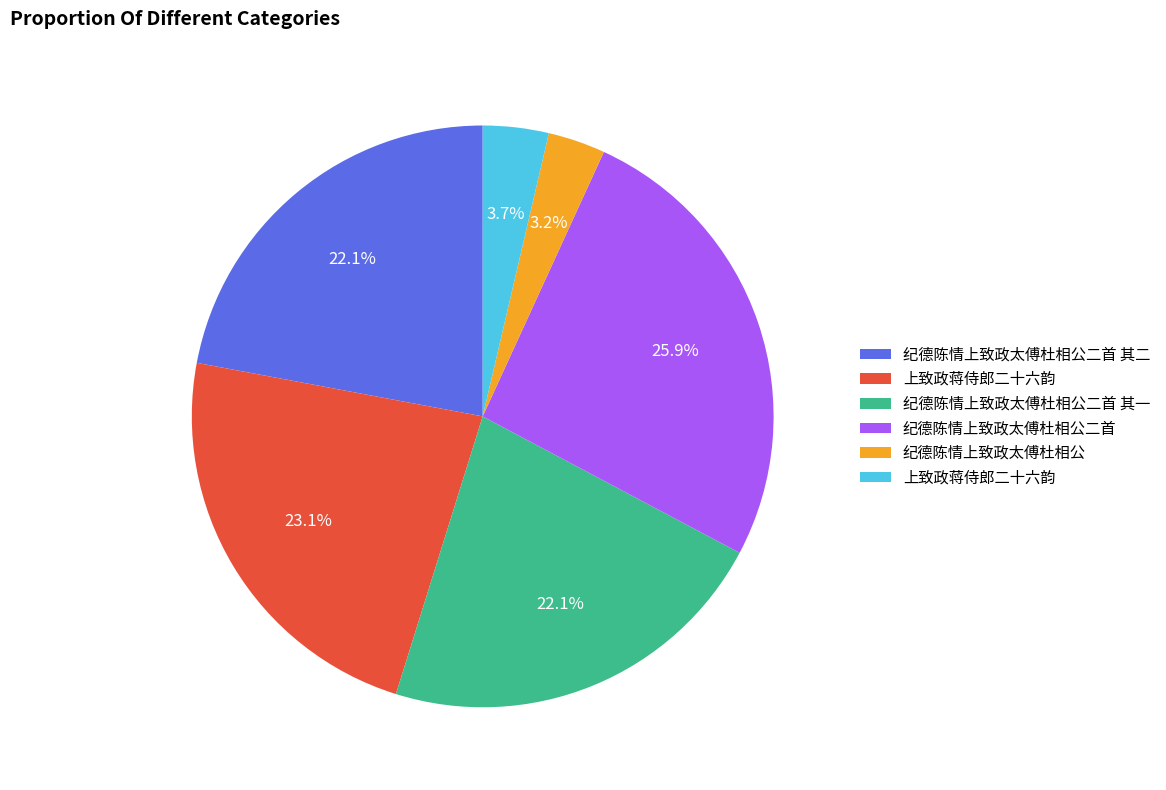

Is there any slice that represents more than half of the pie?

No